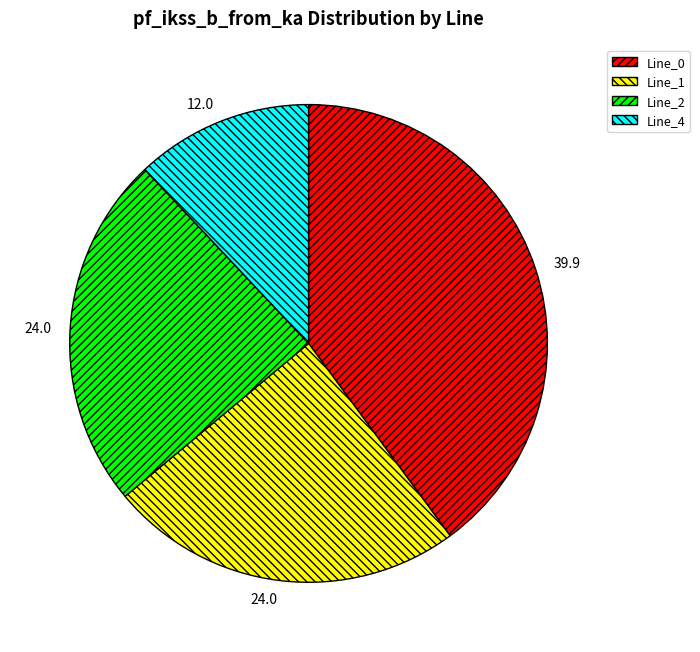

What is the ratio of the value at Line_1 to the value at Line_0?

0.6